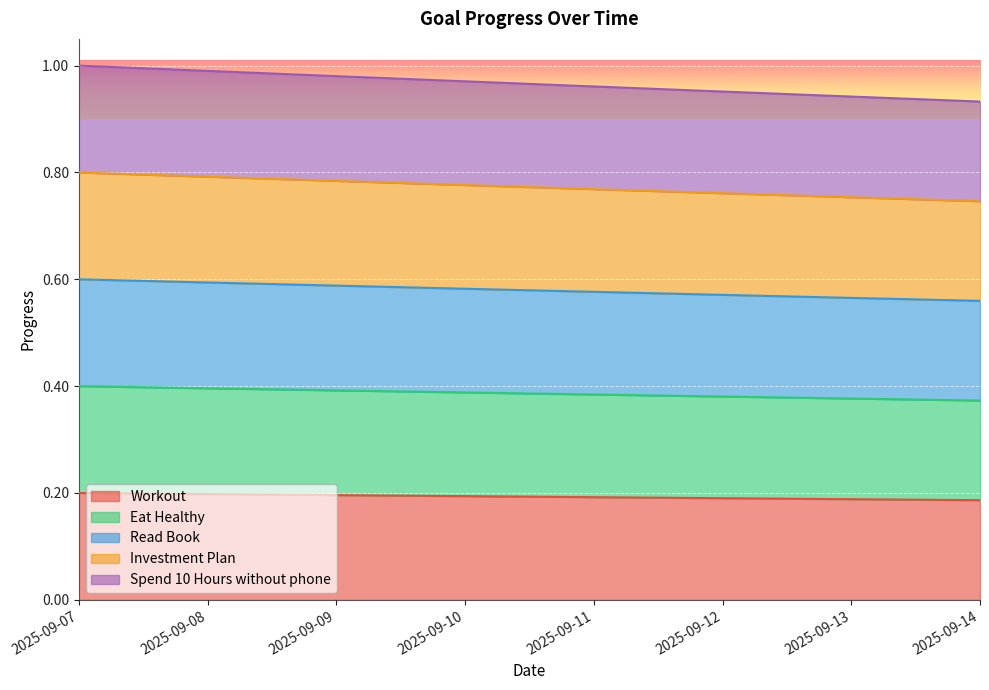

Which series has the largest total across all categories?

Spend 10 Hours without phone